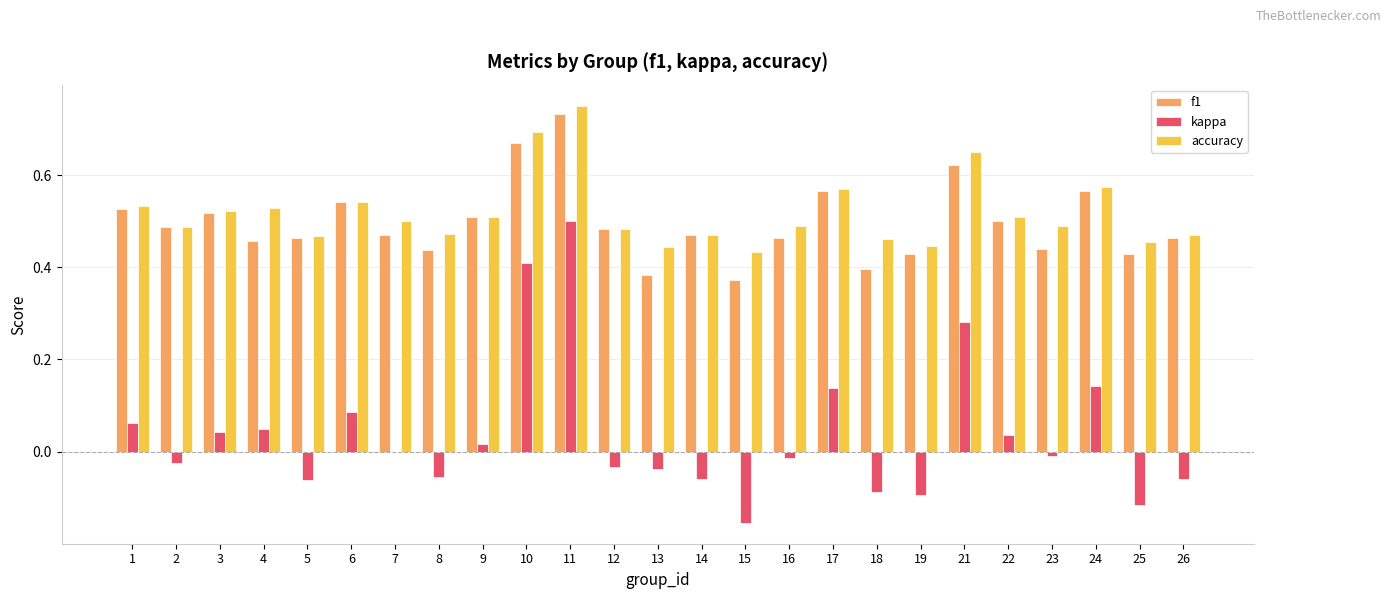

Which series changed the most between 21 and 24?

kappa